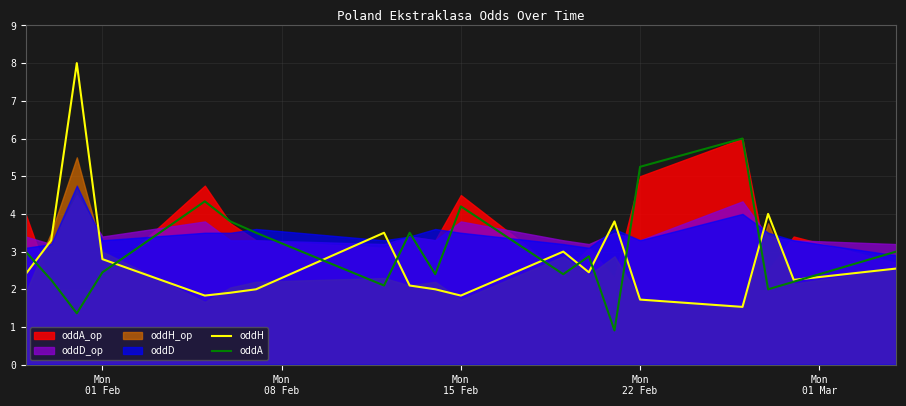

What is the minimum value for oddH?

1.5